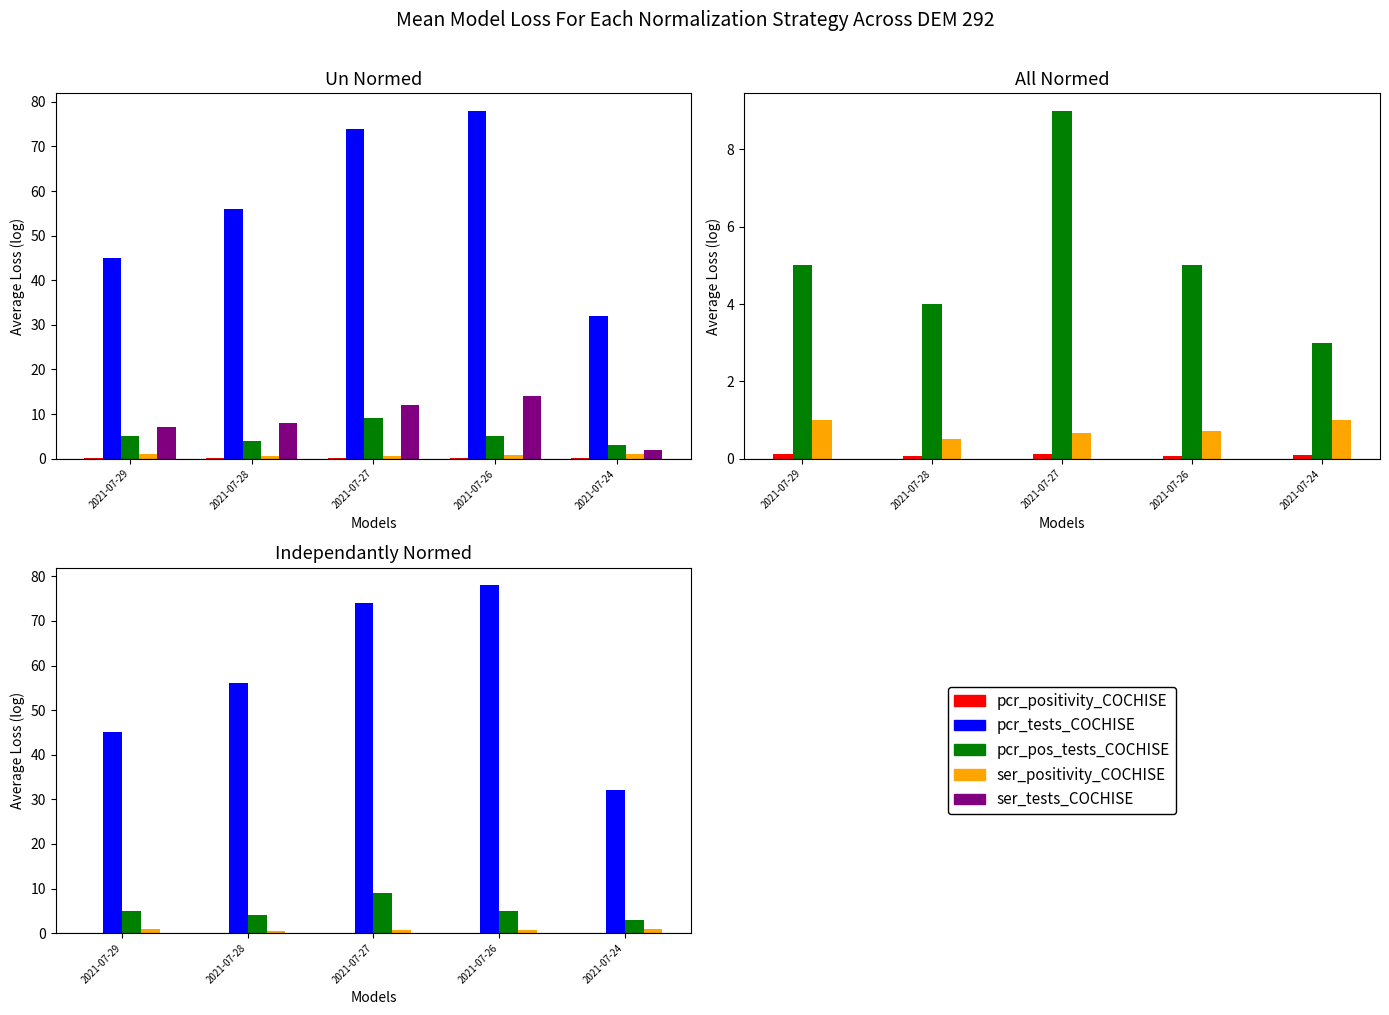

What is the difference between the highest and lowest values at 2021-07-28?

55.9